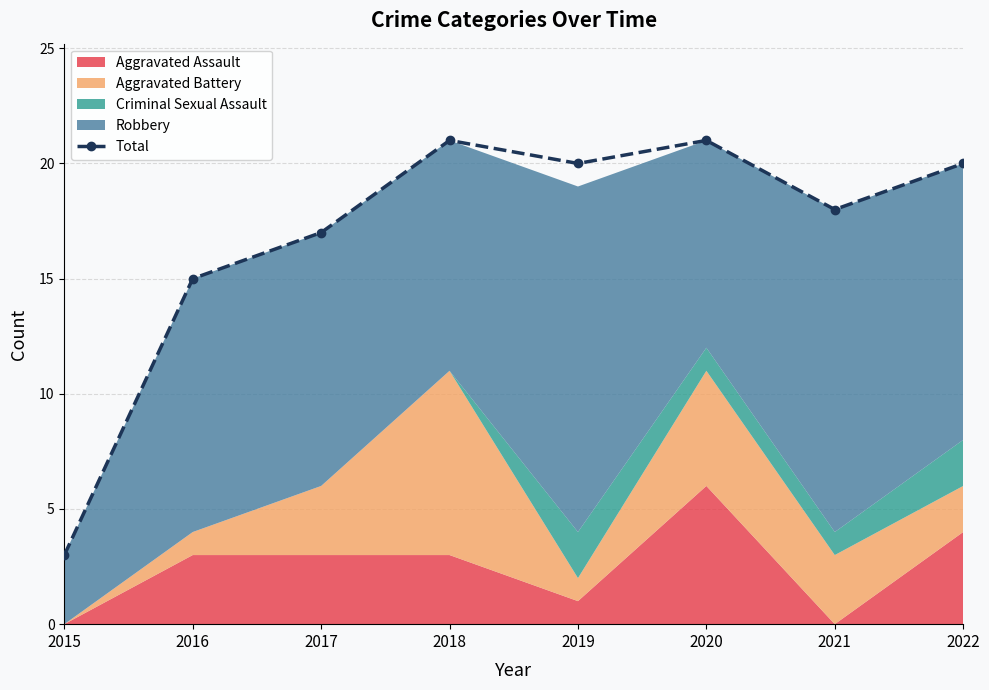

List the labels in order of value, smallest first.

2015, 2016, 2017, 2021, 2019, 2022, 2018, 2020